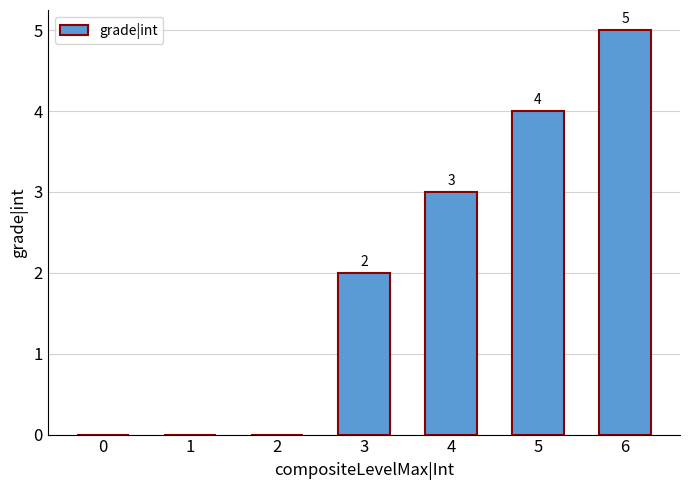

Count the values in the range 0 to 4.

6